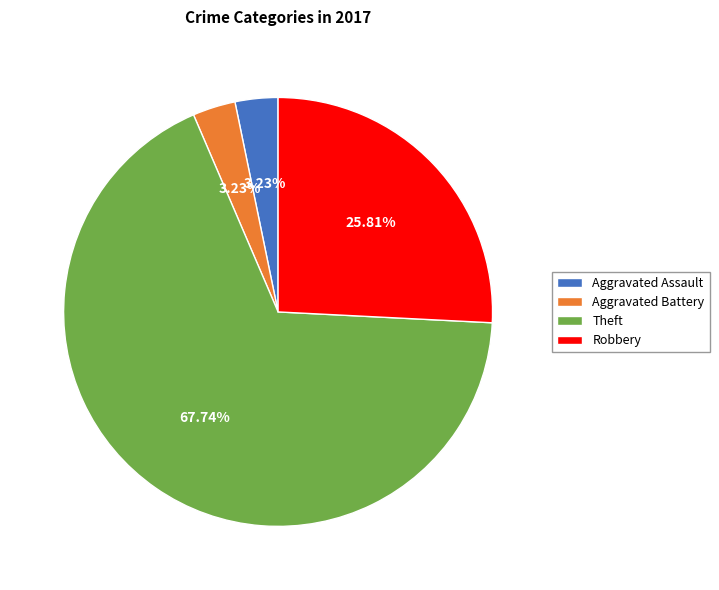

How many slices are in this pie chart?

4